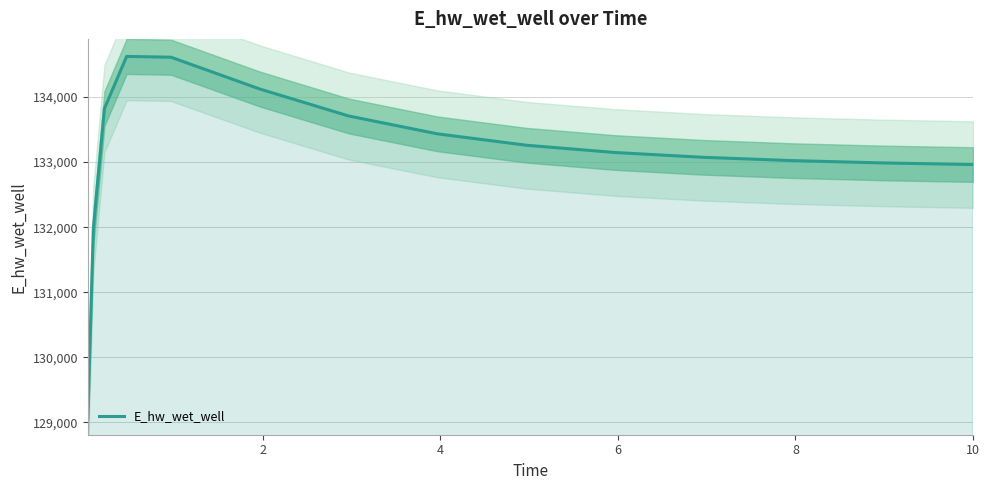

What is the lowest value of the E_hw_wet_well series?

129068.7